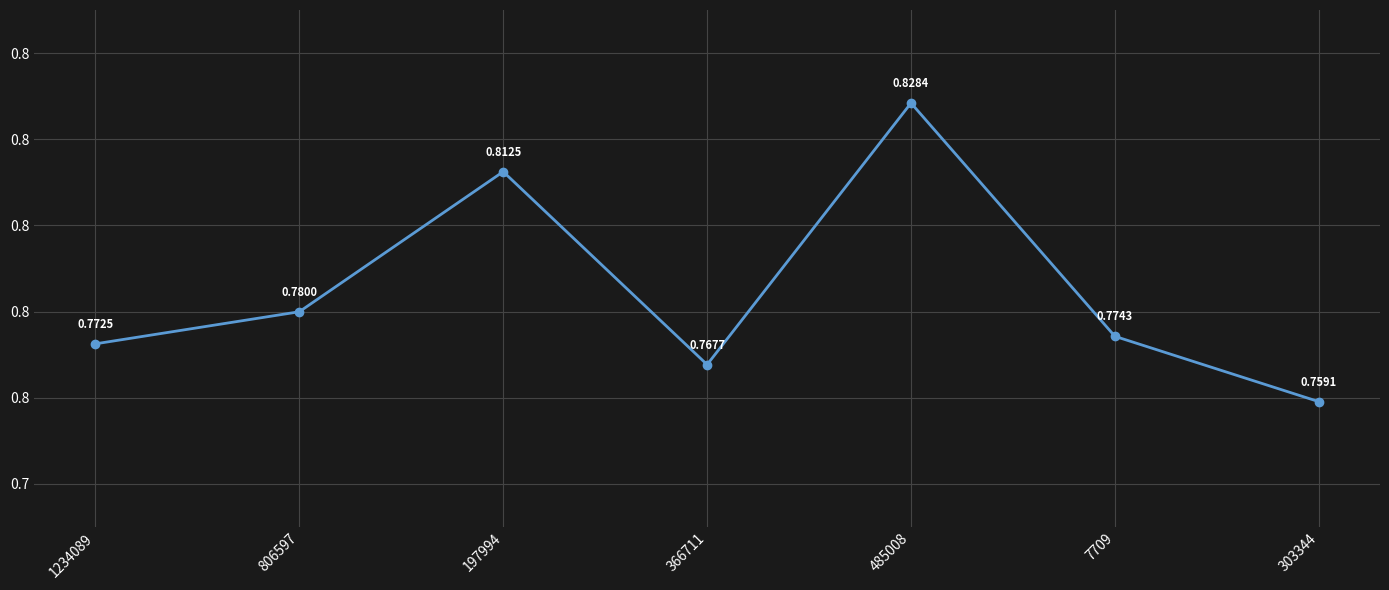

The chart shows a value of 0.8 at 806597. True or false?

True